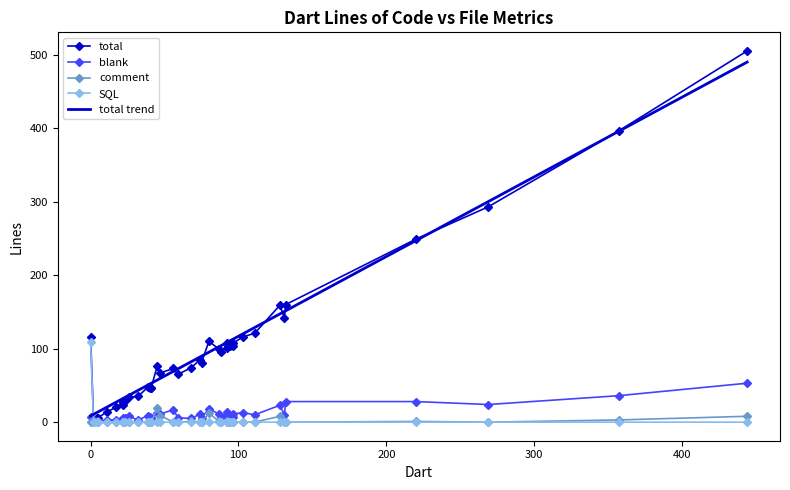

What is the difference between the maximum and second lowest values in the comment series?

19